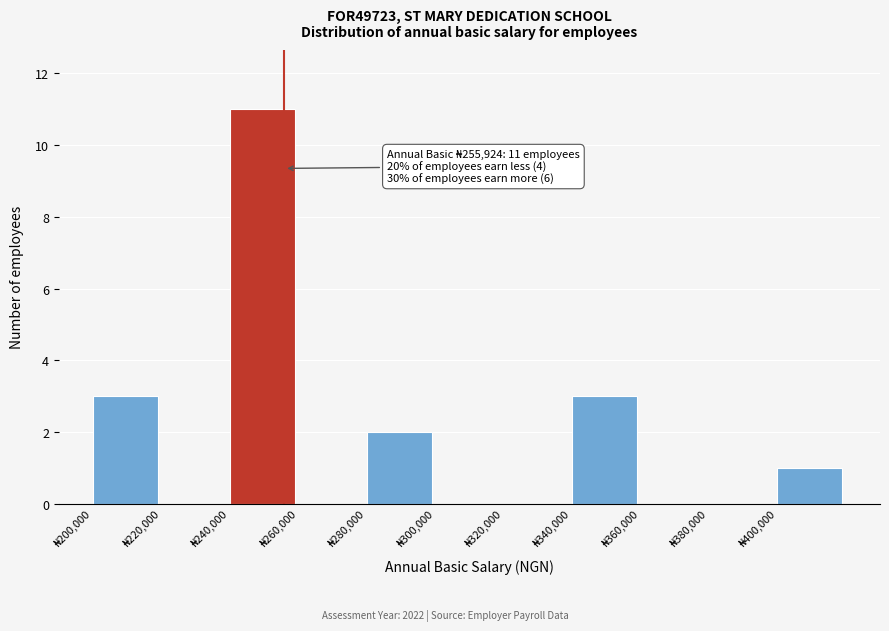

Which range on the x-axis has the tallest bar?

240000 to 260000